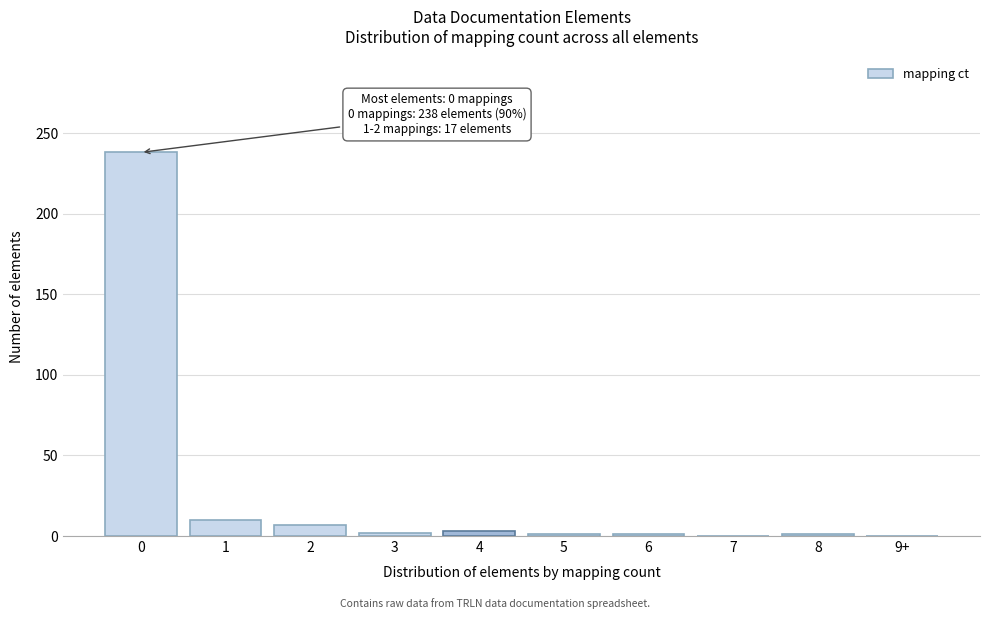

True or false: the data shows 1 at 6.

True